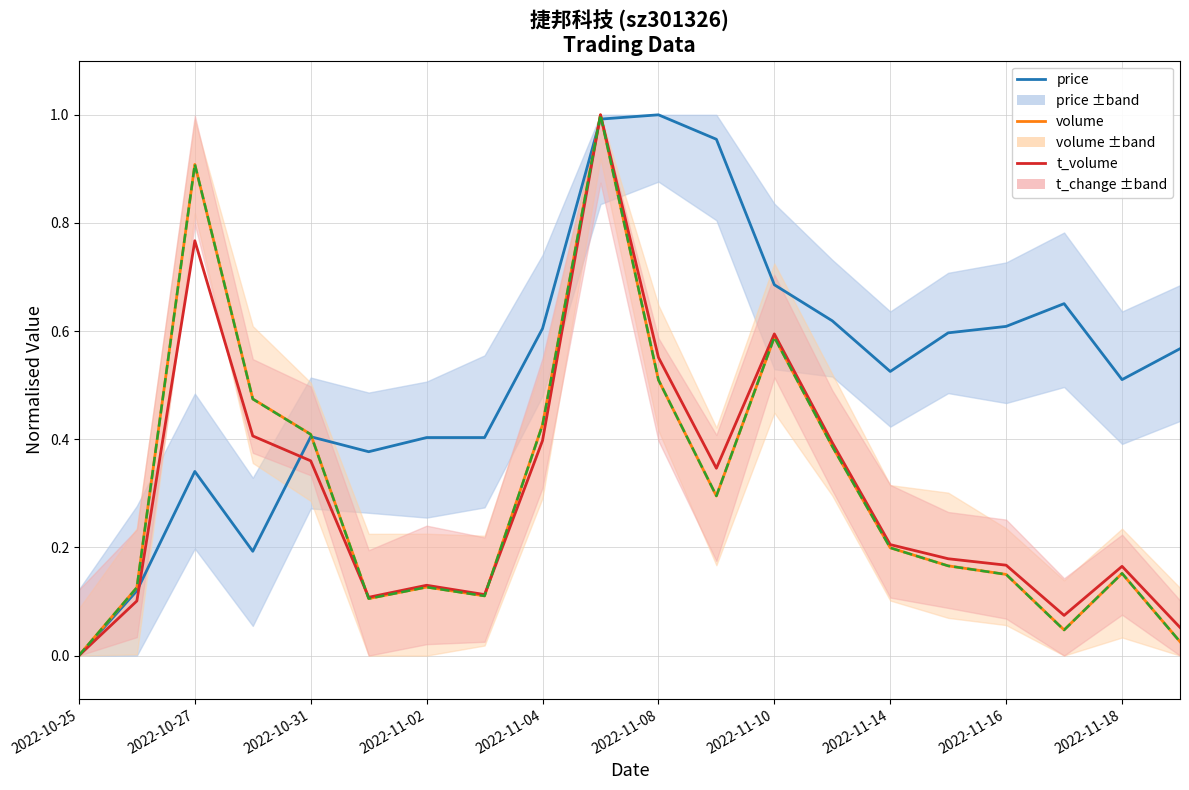

The value of volume at 2022-10-27 is 0.2. True or false?

False